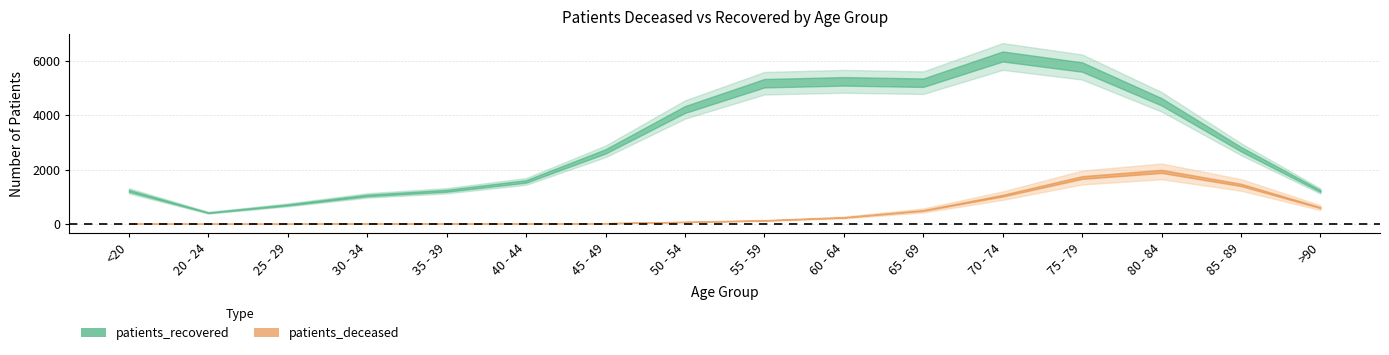

Reading left to right, list all the values displayed in this chart.

patients_deceased: 6	3	2	11	11	12	25	72	127	237	494	1039	1706	1933	1434	597
patients_recovered: 1216	411	699	1046	1220	1563	2669	4209	5177	5246	5196	6161	5772	4493	2749	1209